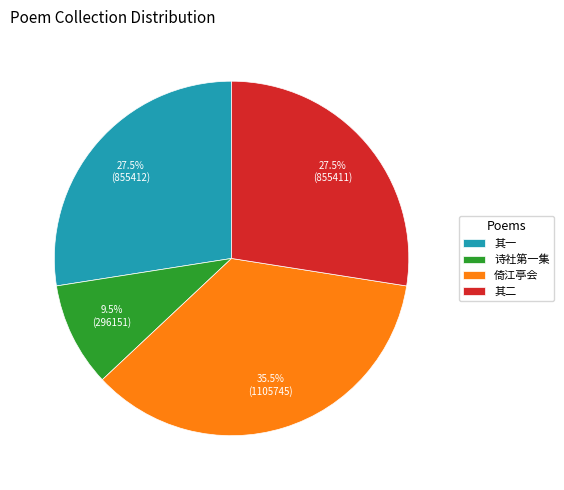

Approximately how many times larger is the value at 其一 compared to 倚江亭会?

0.8